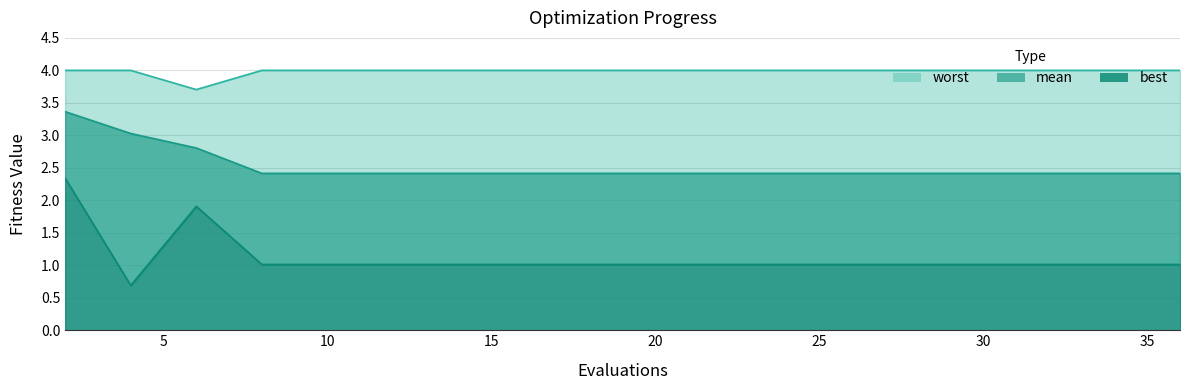

What is the value of the worst point at the 5th from the left?

4.0